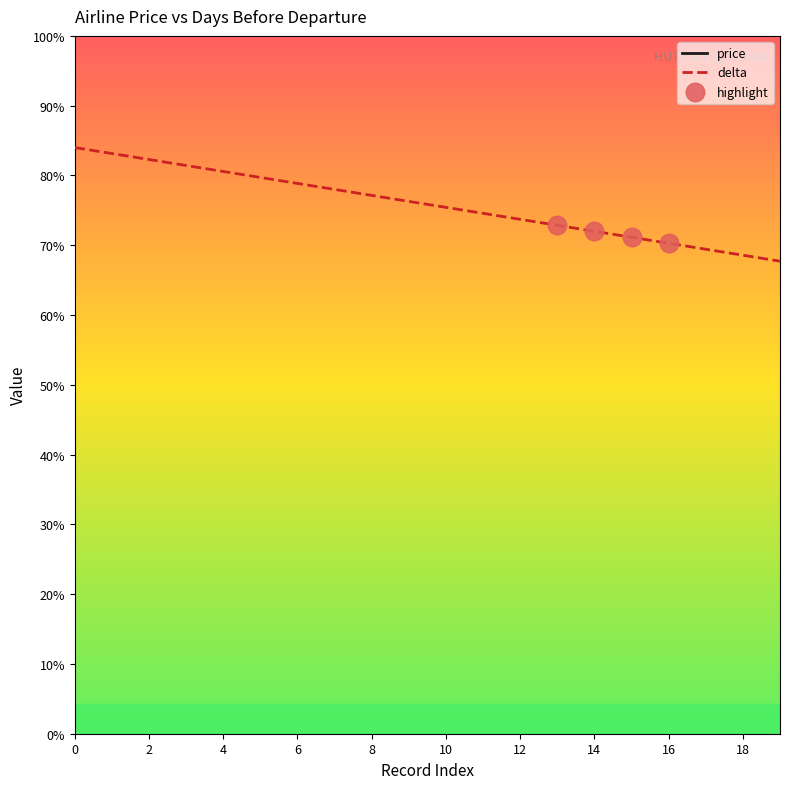

Is the value of delta at 6 greater than the value of price at 9?

No